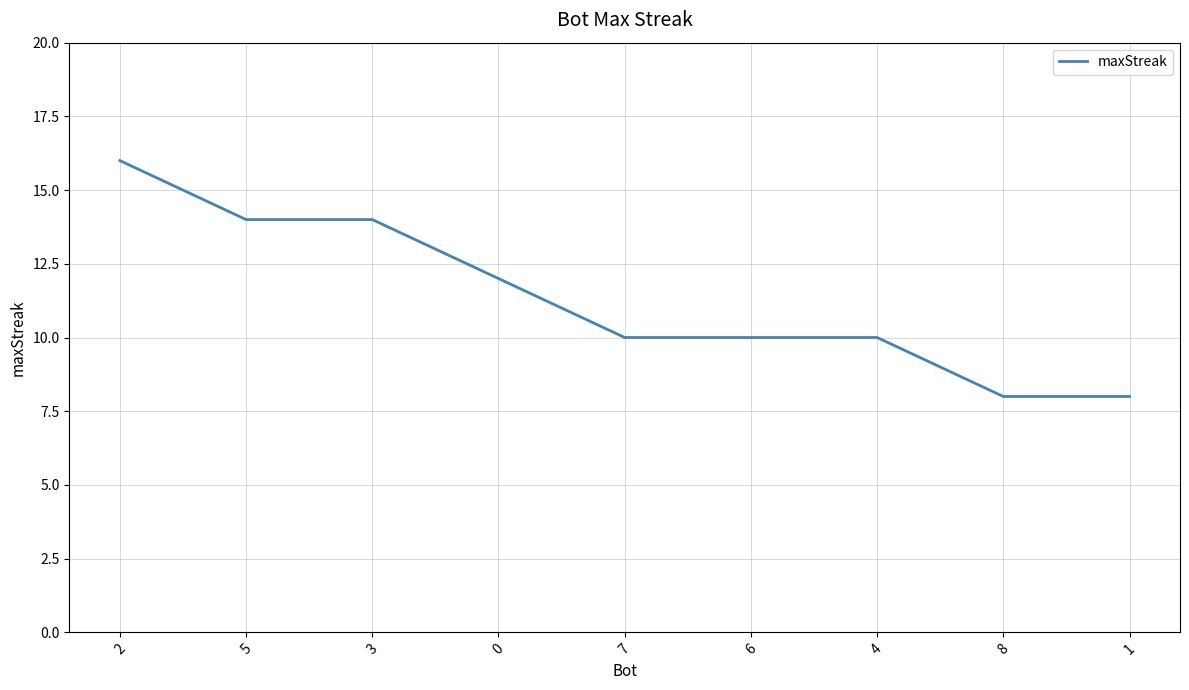

What is the smallest value displayed?

8